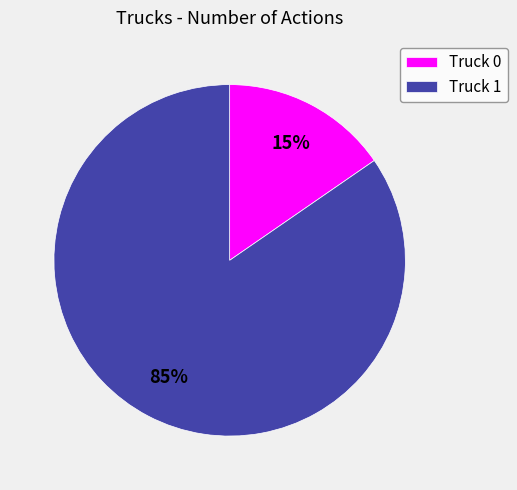

Count the number of slices in the pie.

2